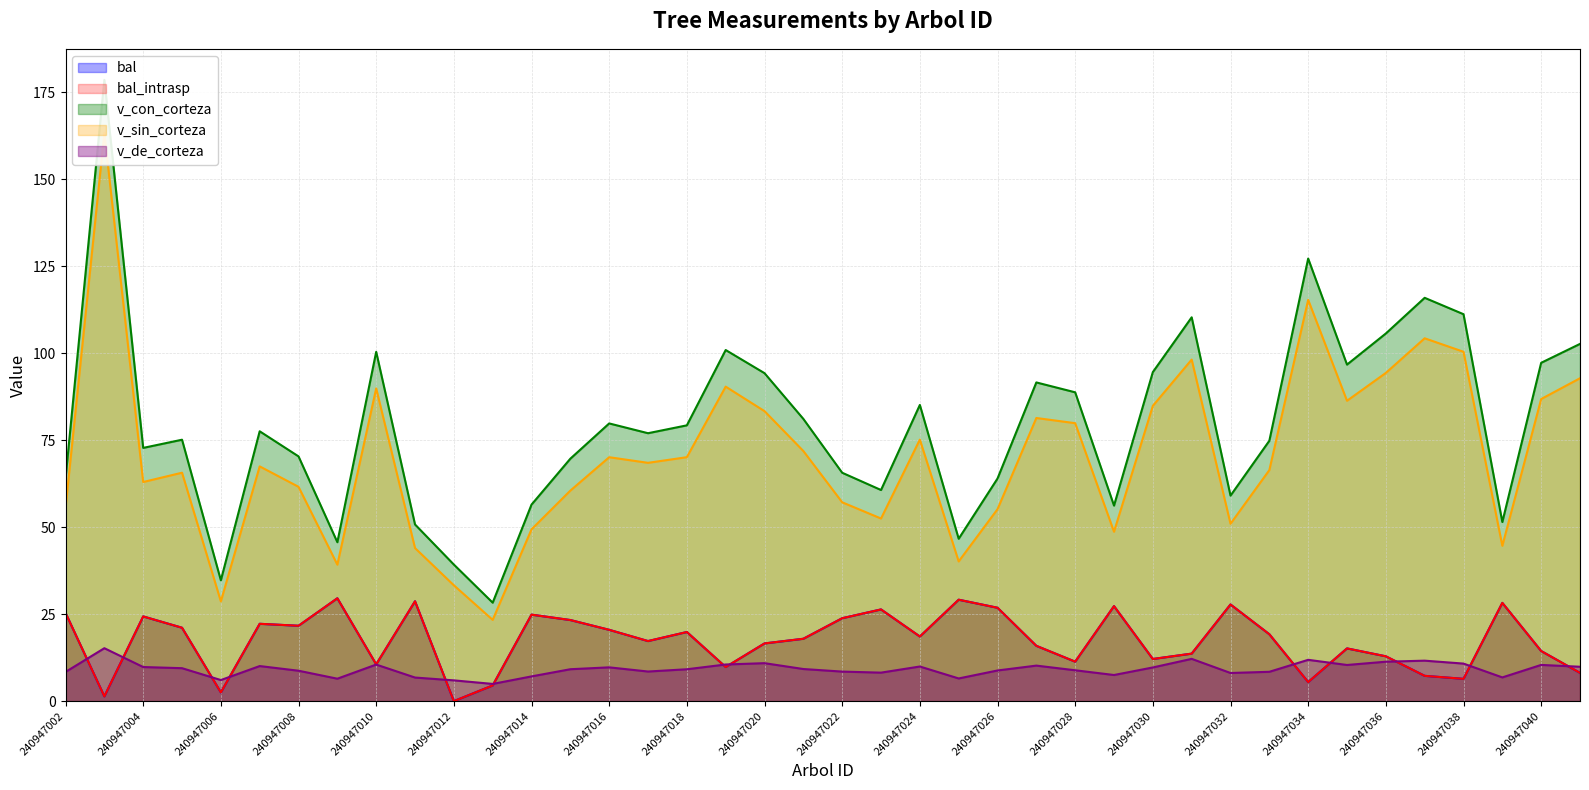

True or false: v_de_corteza has a value of 10.9 at 240947014.

False